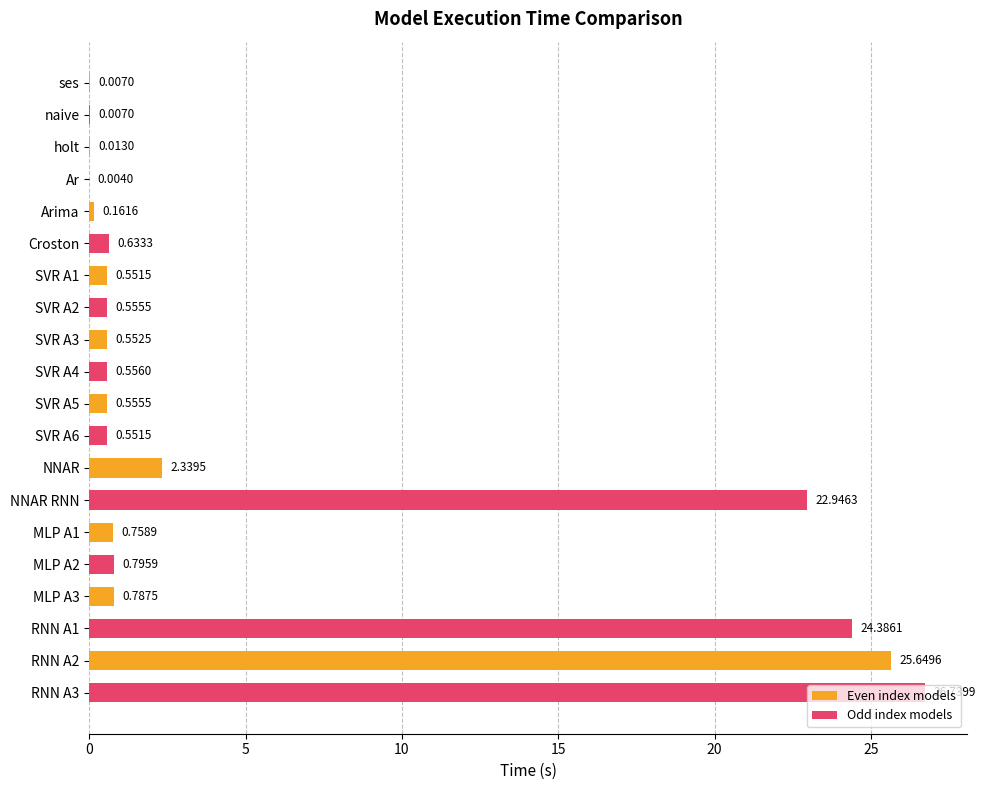

At which label is the value closest to 13?

NNAR RNN